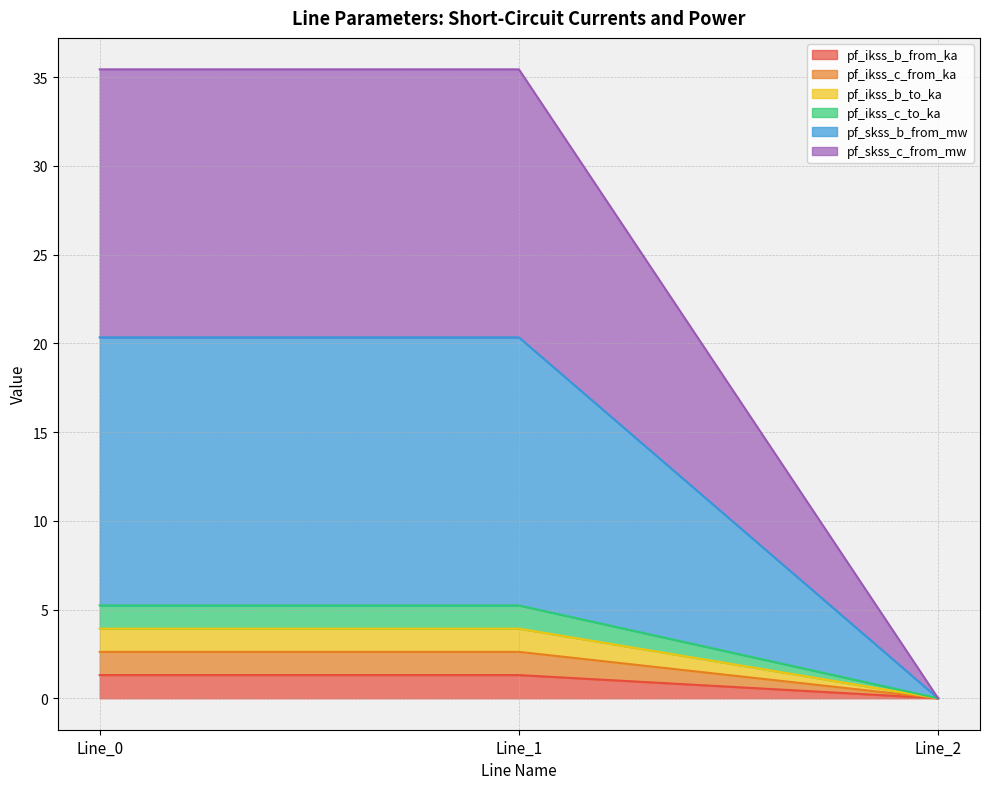

Count the number of categories in the chart.

3